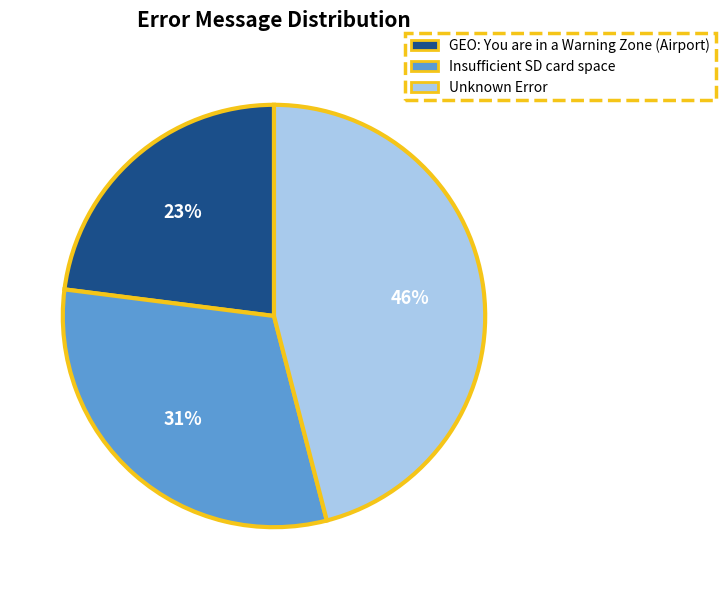

Is it true that Unknown Error is 46% of the pie?

True